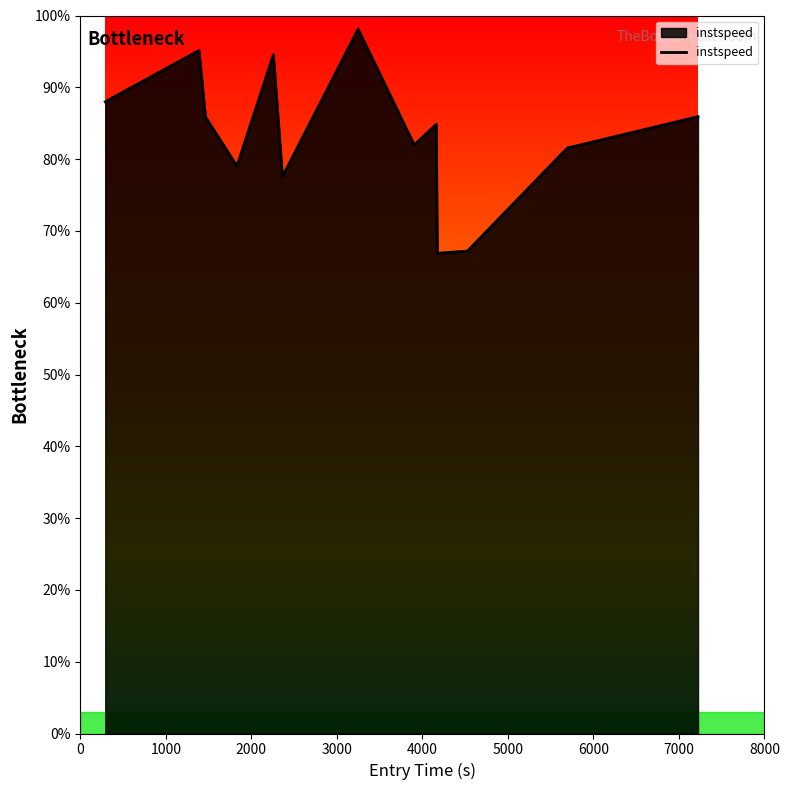

Does the chart display data point markers on the line(s)?

No